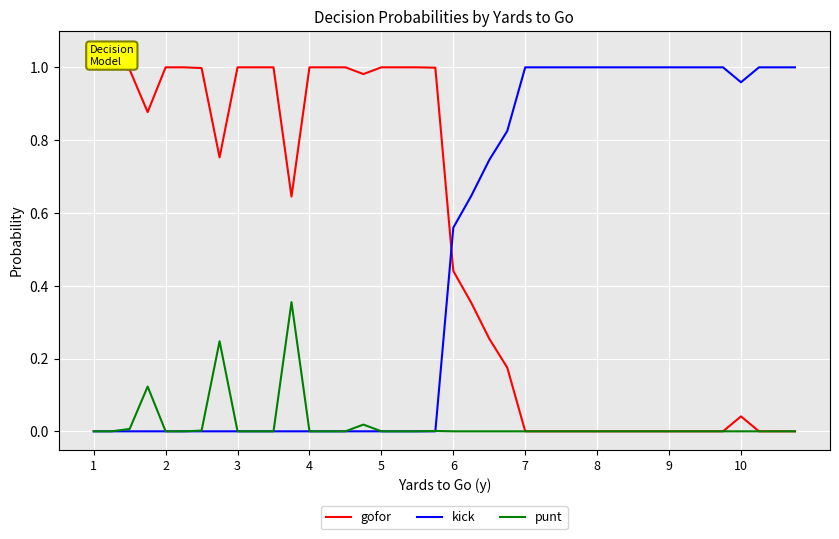

Count the number of data series in this chart.

3